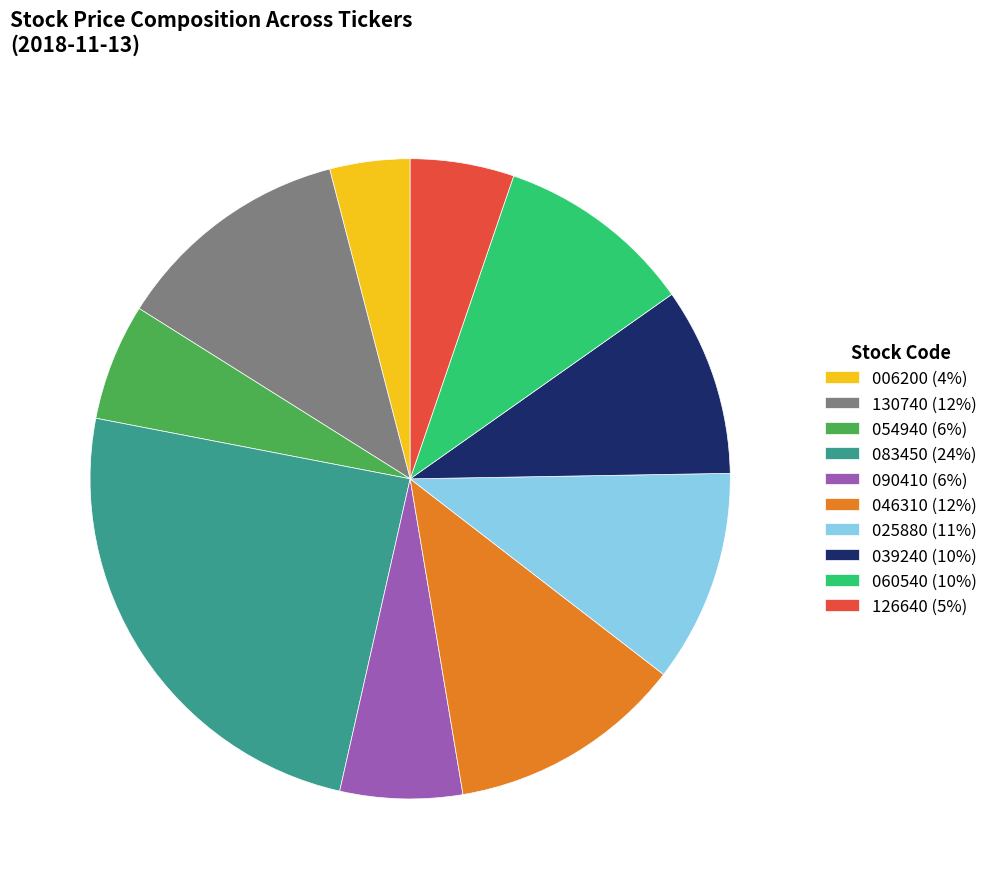

Does any single category account for the majority?

No